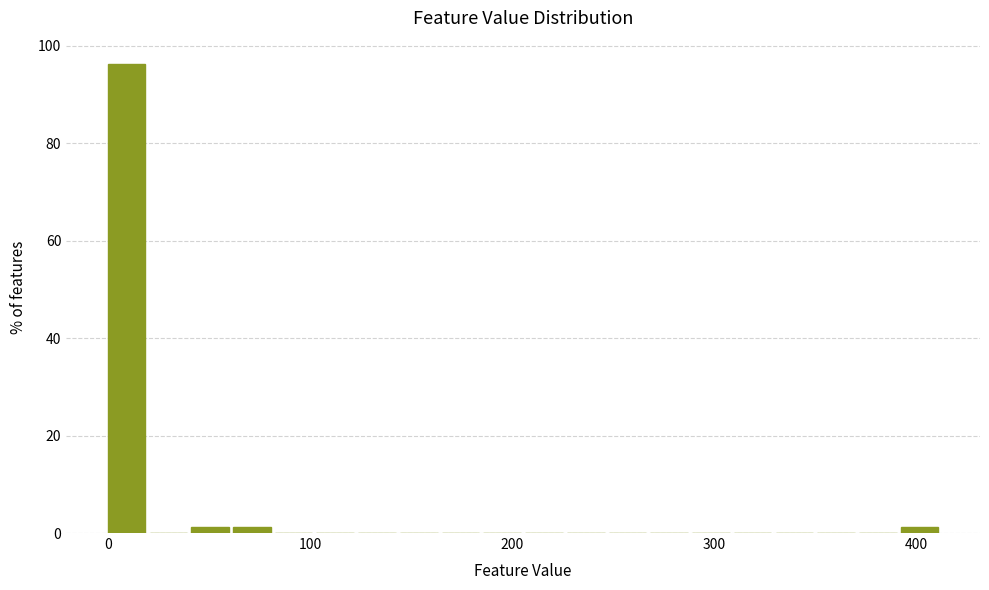

Read against the x-axis, roughly where is the centre of the tallest bar?

10